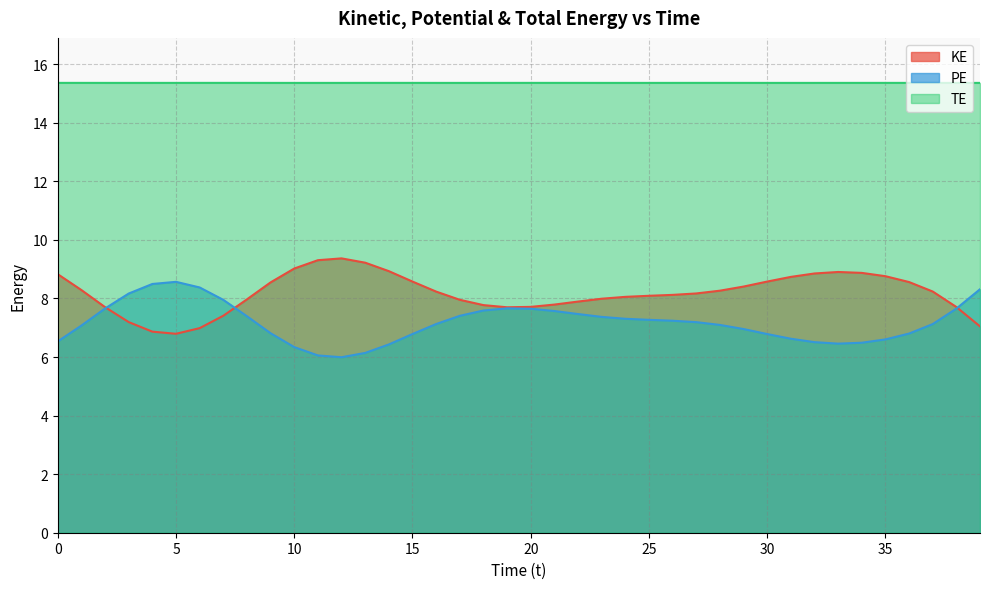

What is the difference between the KE values at 37 and 19?

0.5